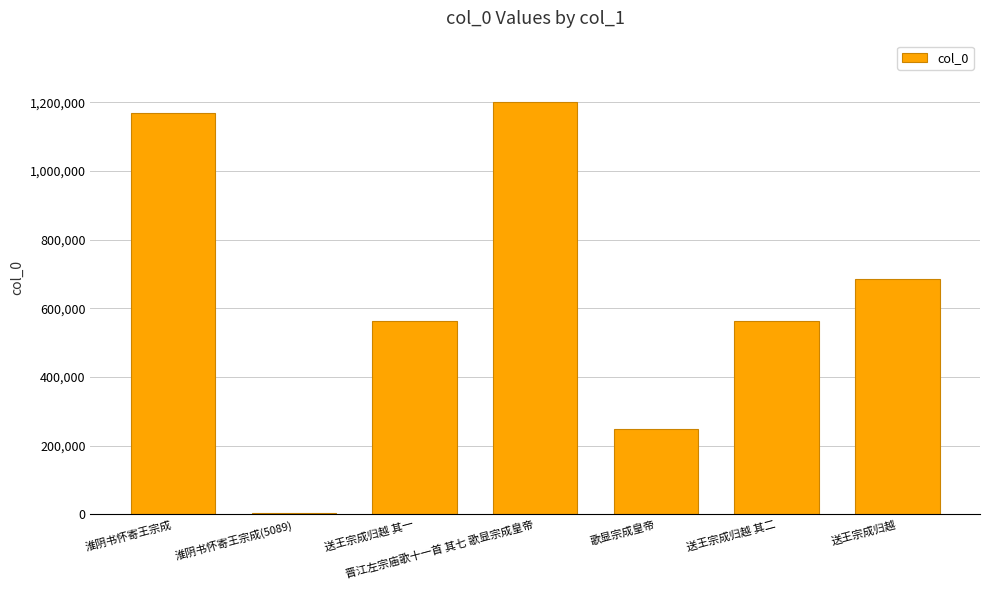

What is the label of the 2nd bar from the right?

送王宗成归越 其二